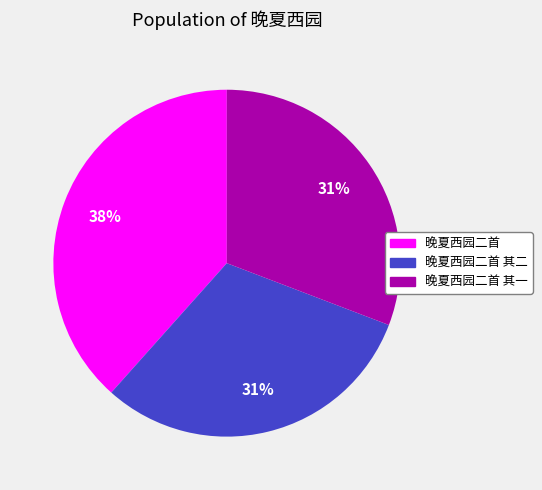

Does 晚夏西园二首 其二 represent more than half of the total?

No